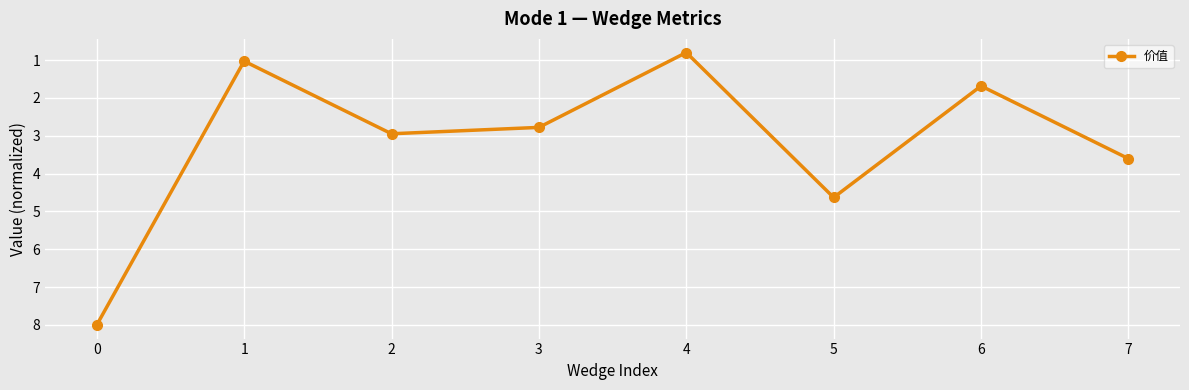

At which category does the chart reach its minimum across all series?

4